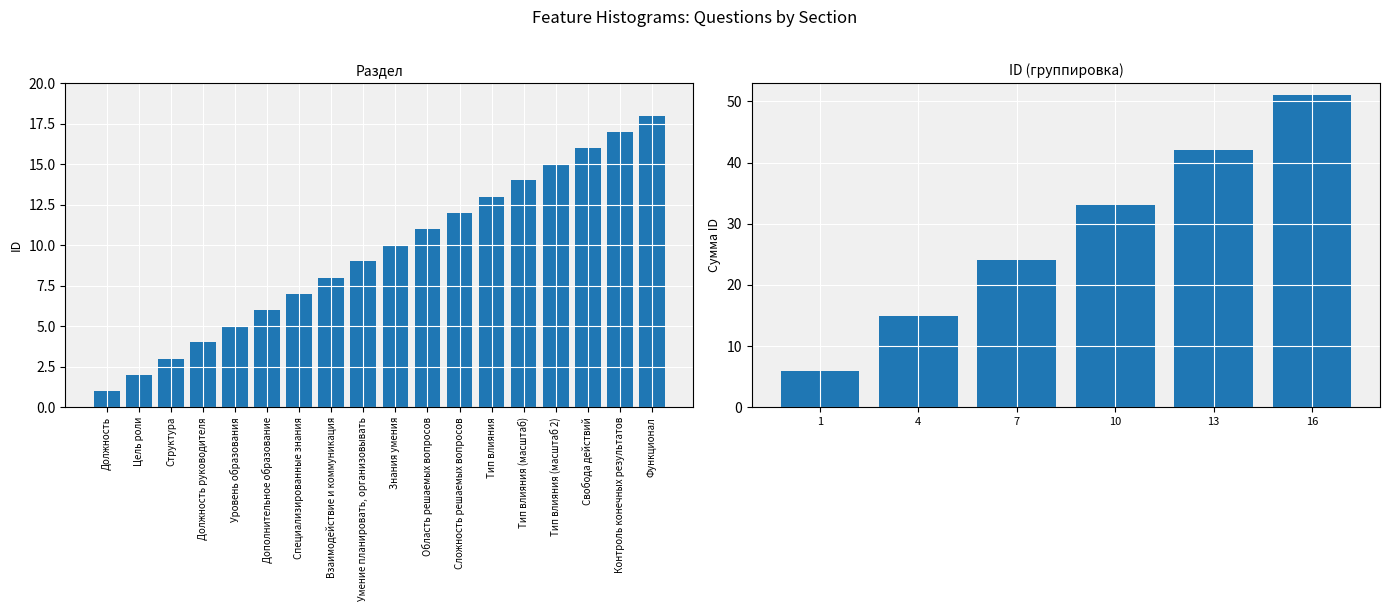

What is the value of the 1st bar from the left?

1